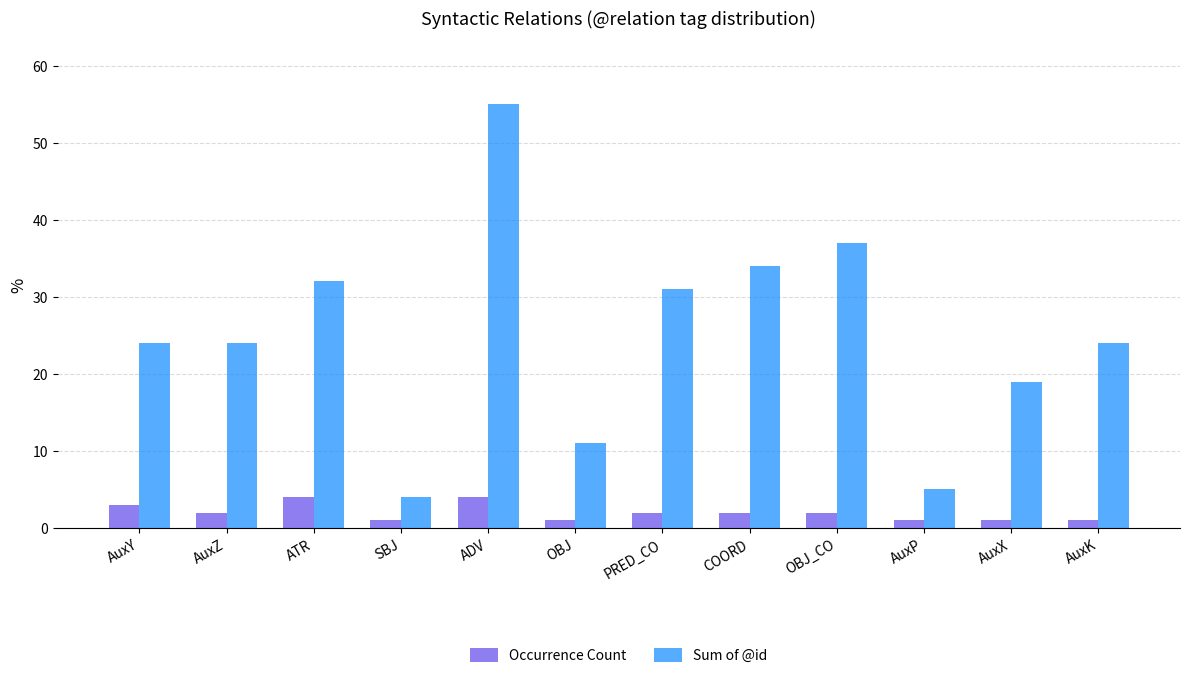

Rank the series by their maximum value, from highest to lowest.

Sum of @id, Occurrence Count